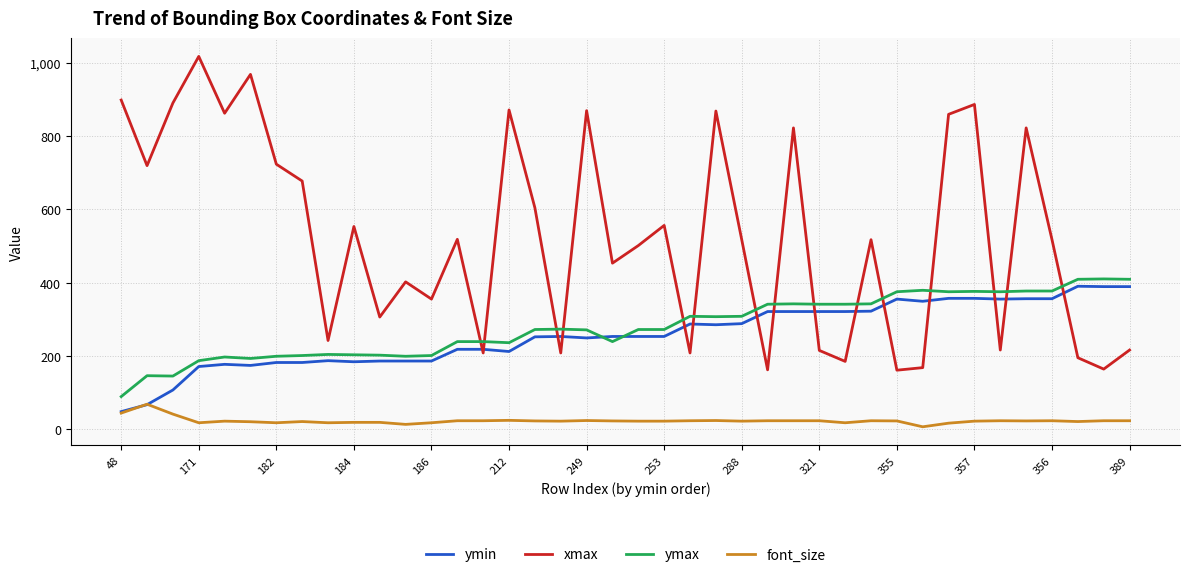

After their last crossing, which series has the higher values: ymin or font_size?

ymin